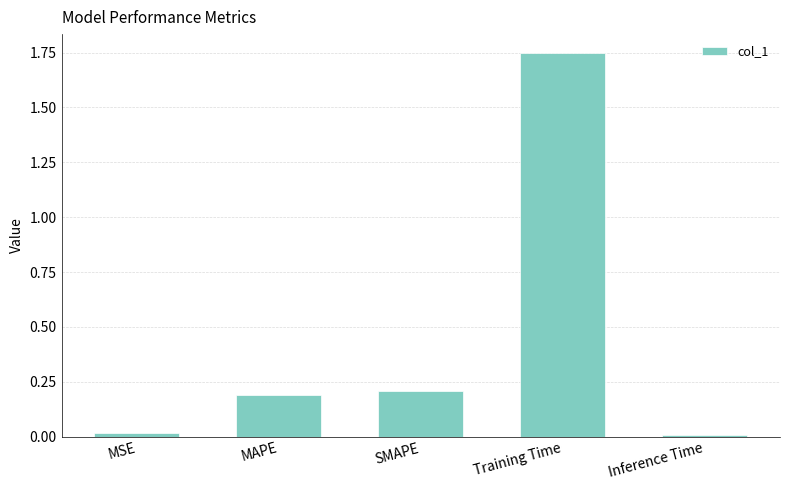

What is the difference between the values at Training Time and SMAPE?

1.5